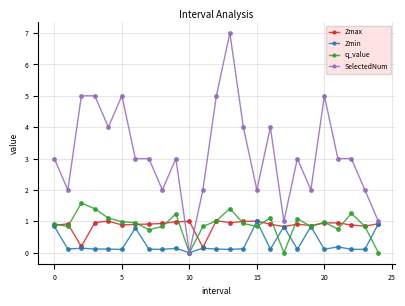

Which series has the largest range (max minus min)?

SelectedNum